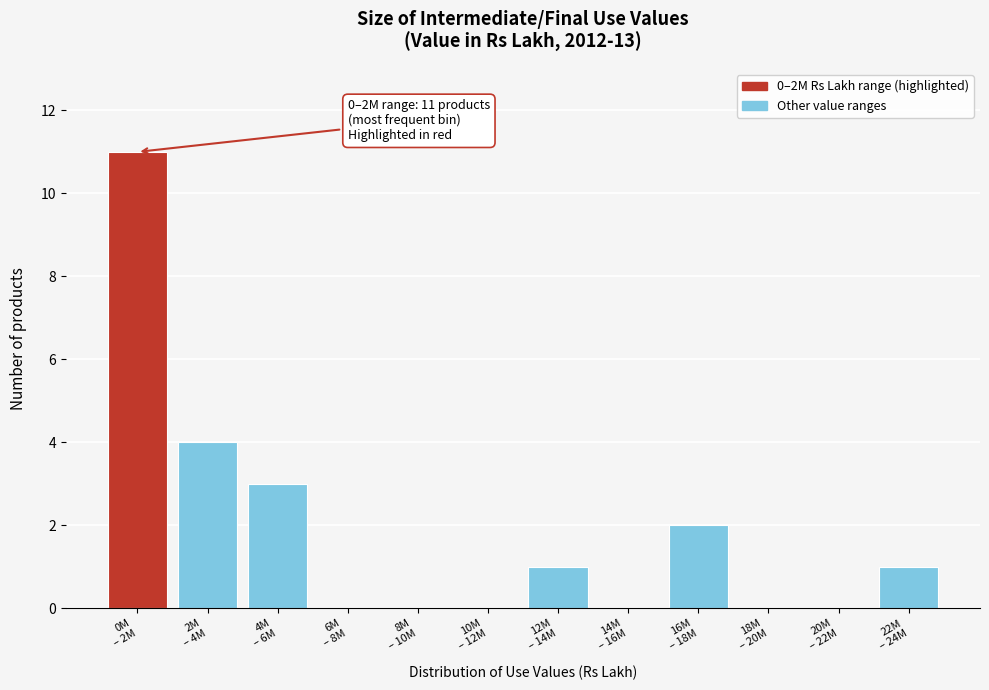

What is the greatest value displayed?

11